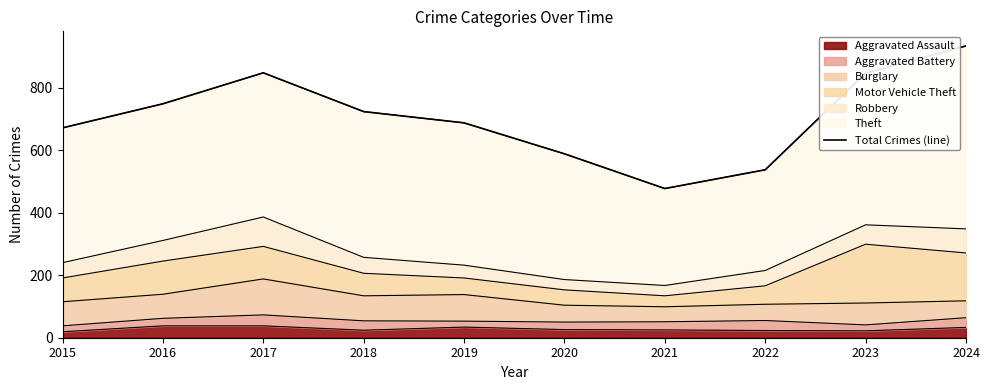

What is the ratio of the value at 2022 to the value at 2019?

0.8